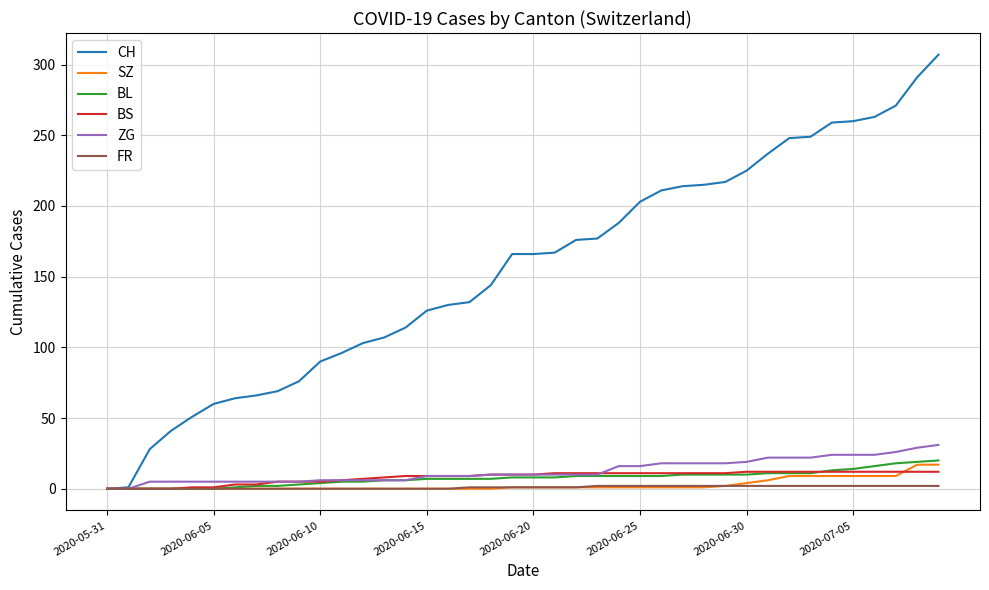

Which series has the widest spread of values?

CH